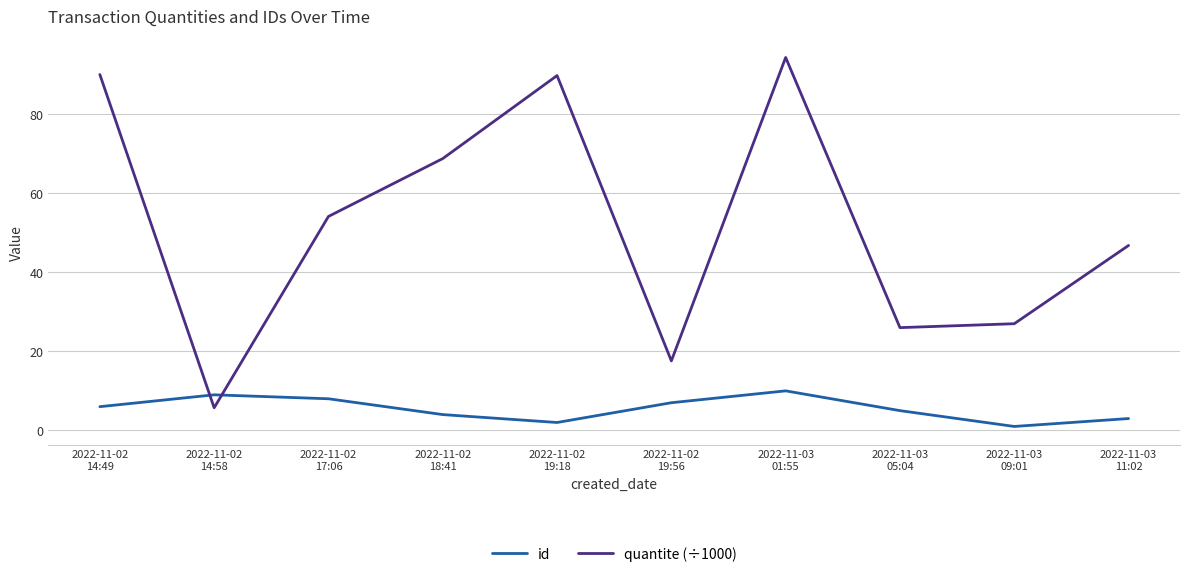

At how many categories does at least one series exceed 18?

8